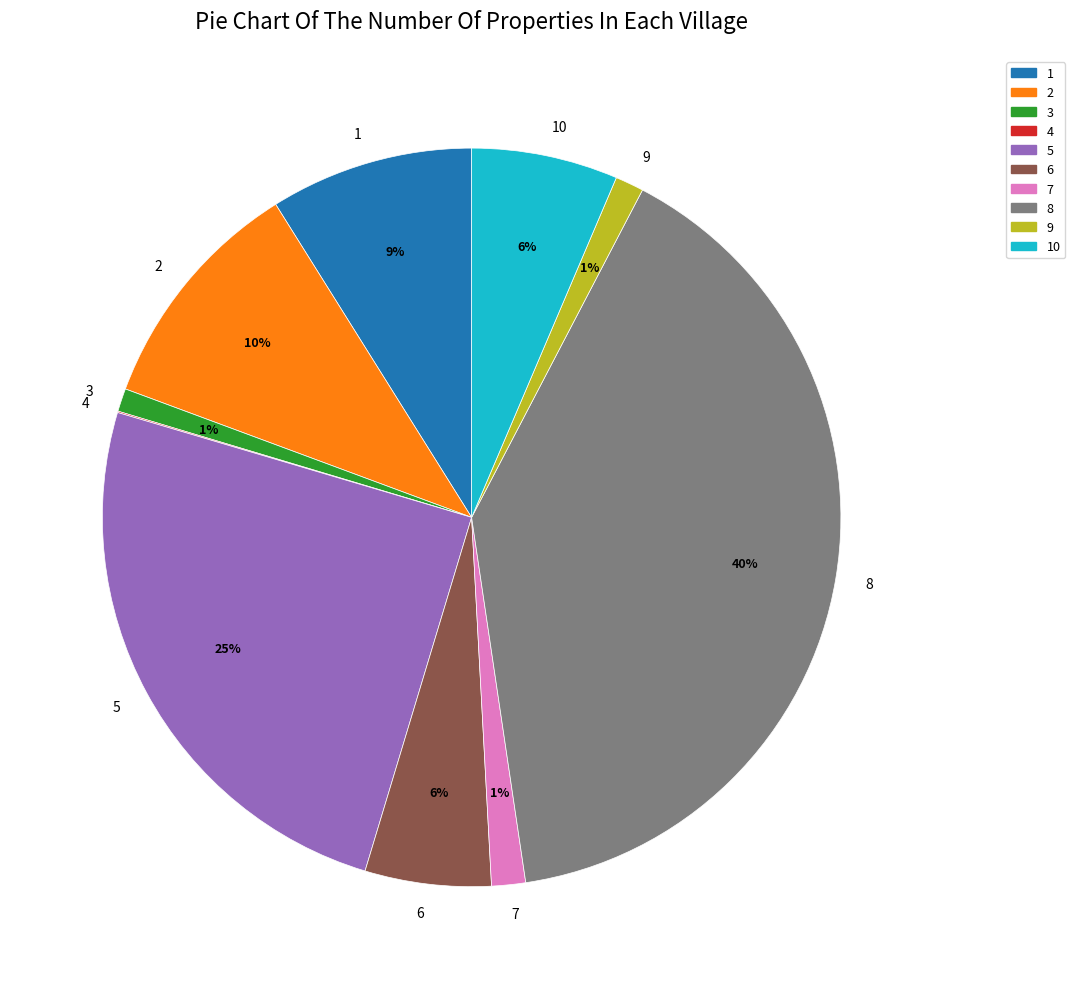

Is it true that 1 is 9% of the pie?

True